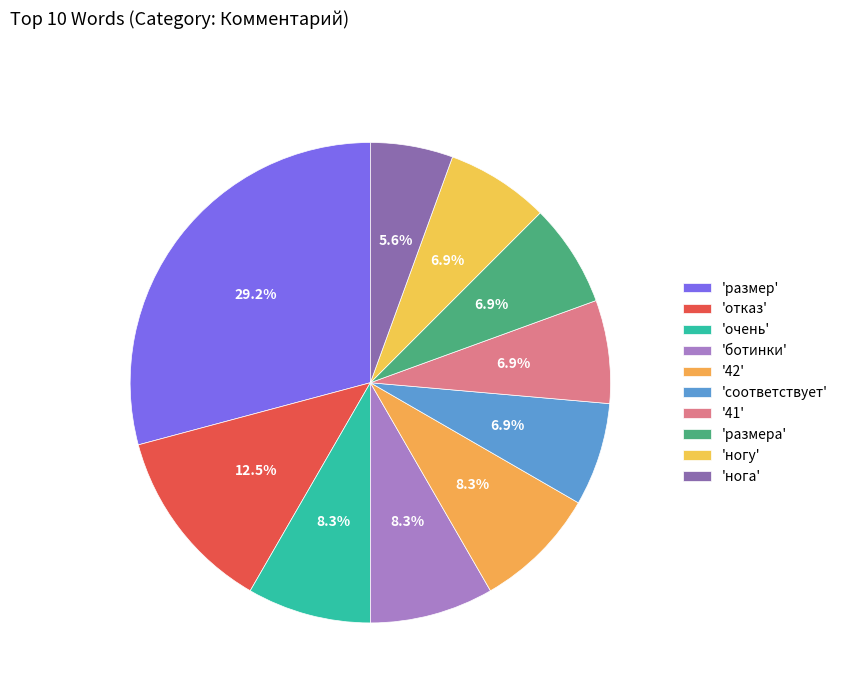

Which slice is the smallest?

нога